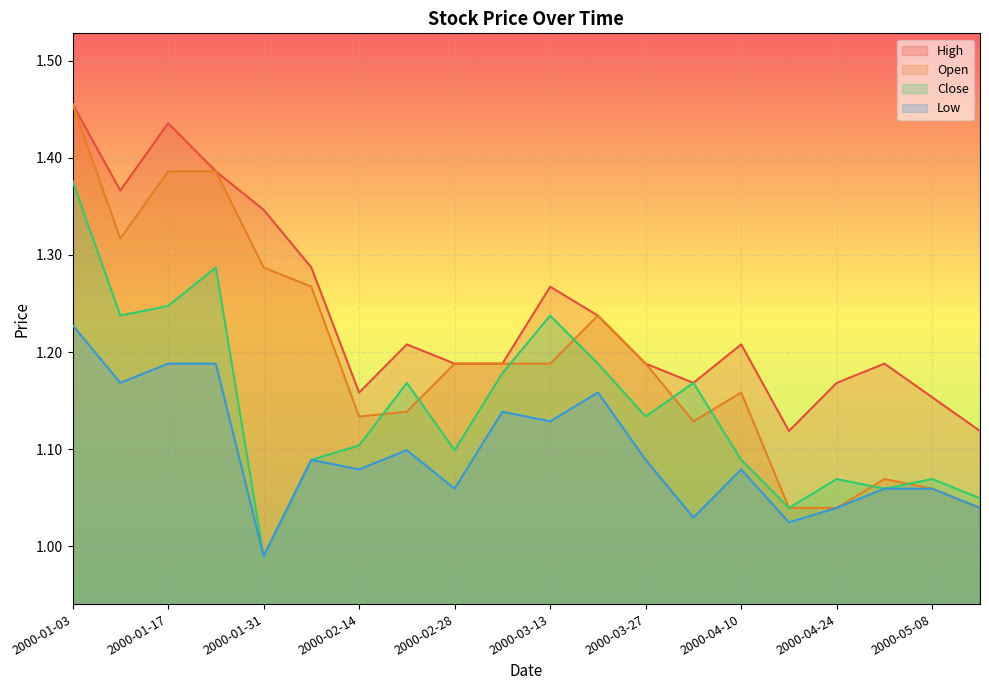

What is the difference between the maximum and second lowest values in the High series?

0.3